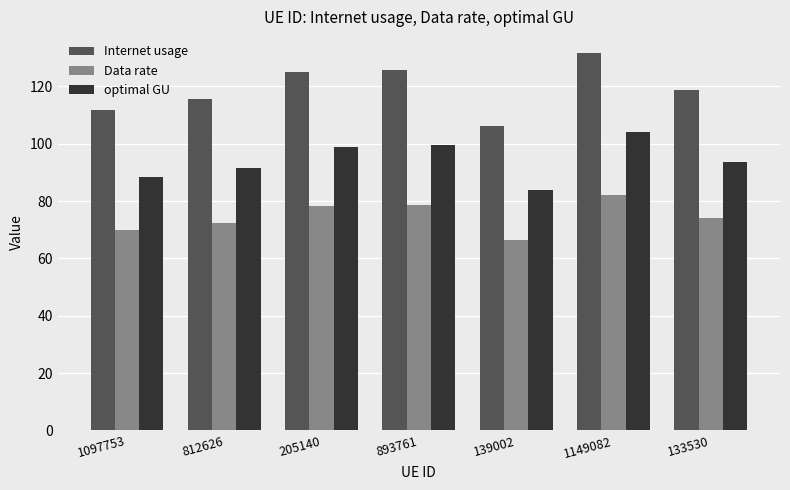

How many groups of bars are there?

7